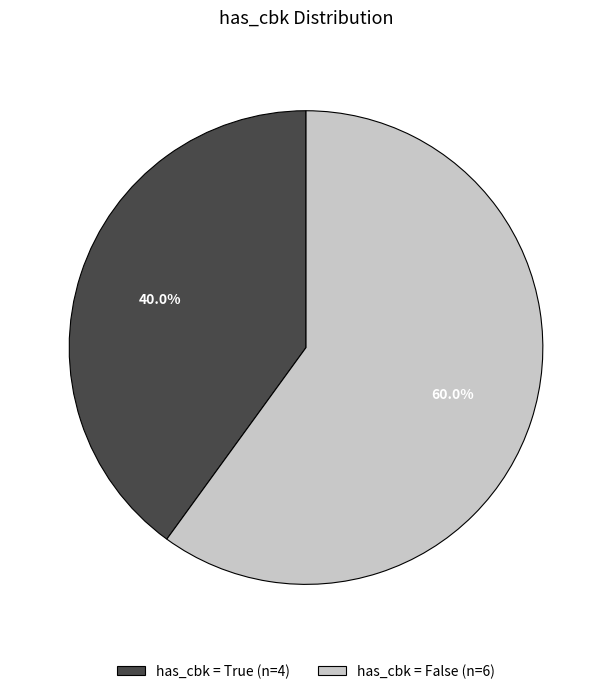

Approximately how many times larger is the value at has_cbk = True (n=4) compared to has_cbk = False (n=6)?

0.7